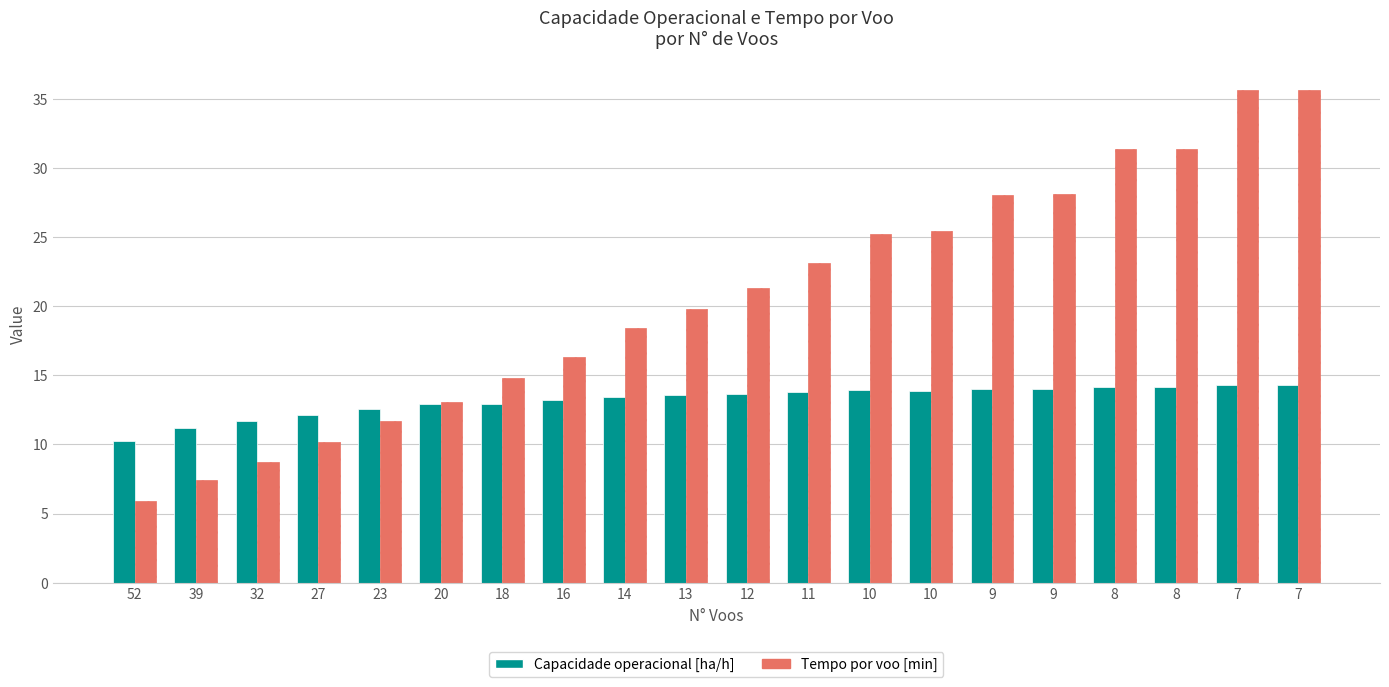

How many values in the Tempo por voo [min] series are below 21?

10